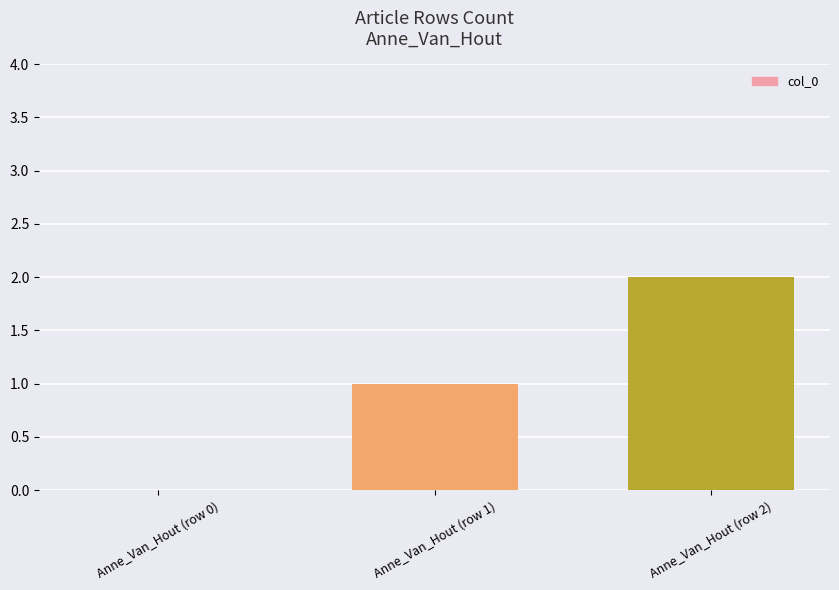

What is the change in value from Anne_Van_Hout (row 0) to Anne_Van_Hout (row 1)?

+1